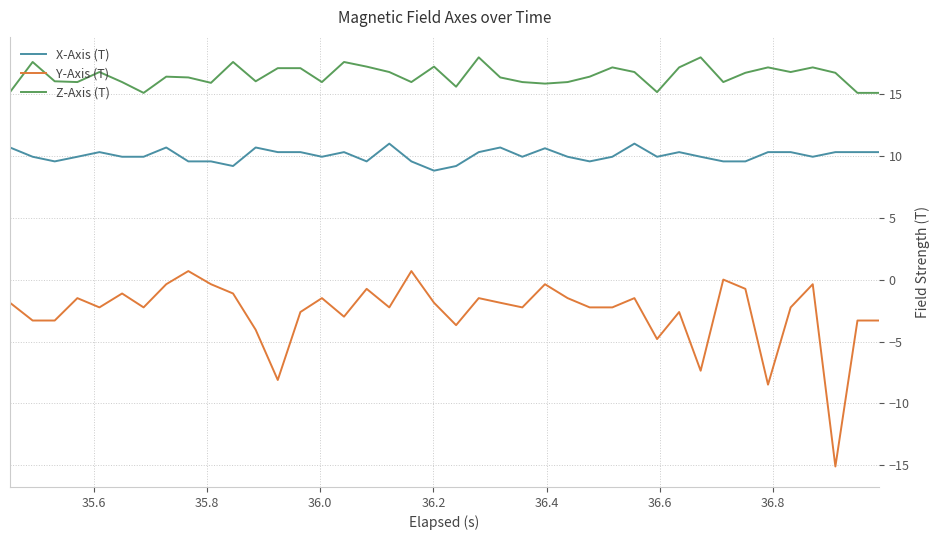

List the series in order of their overall mean, lowest first.

Y-Axis (T), X-Axis (T), Z-Axis (T)